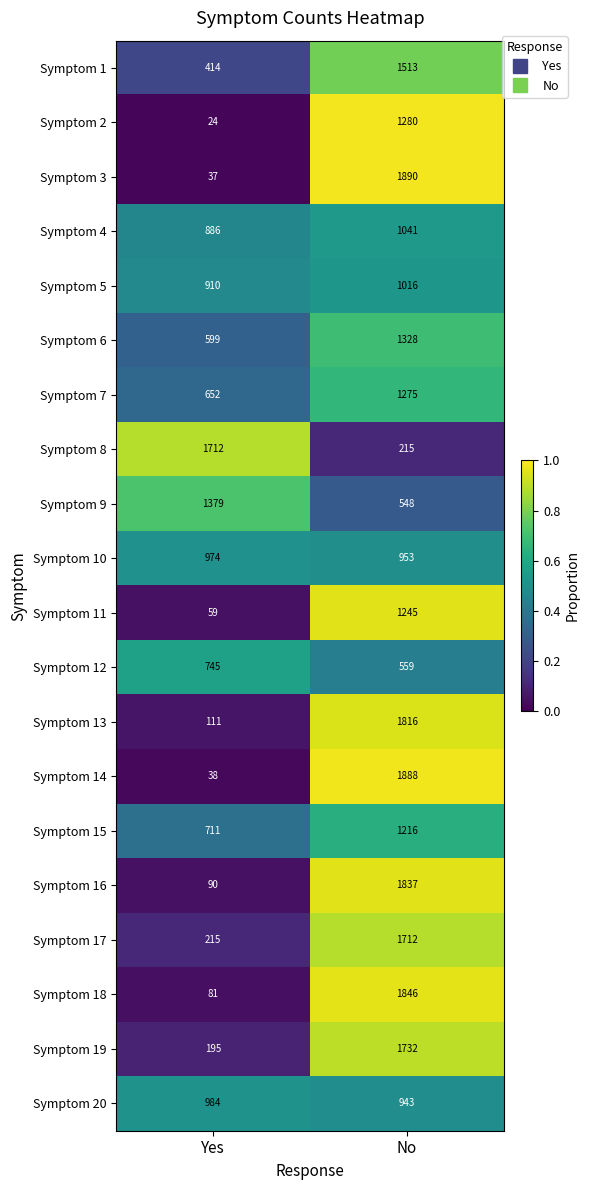

Which series has the widest spread of values?

Symptom 3